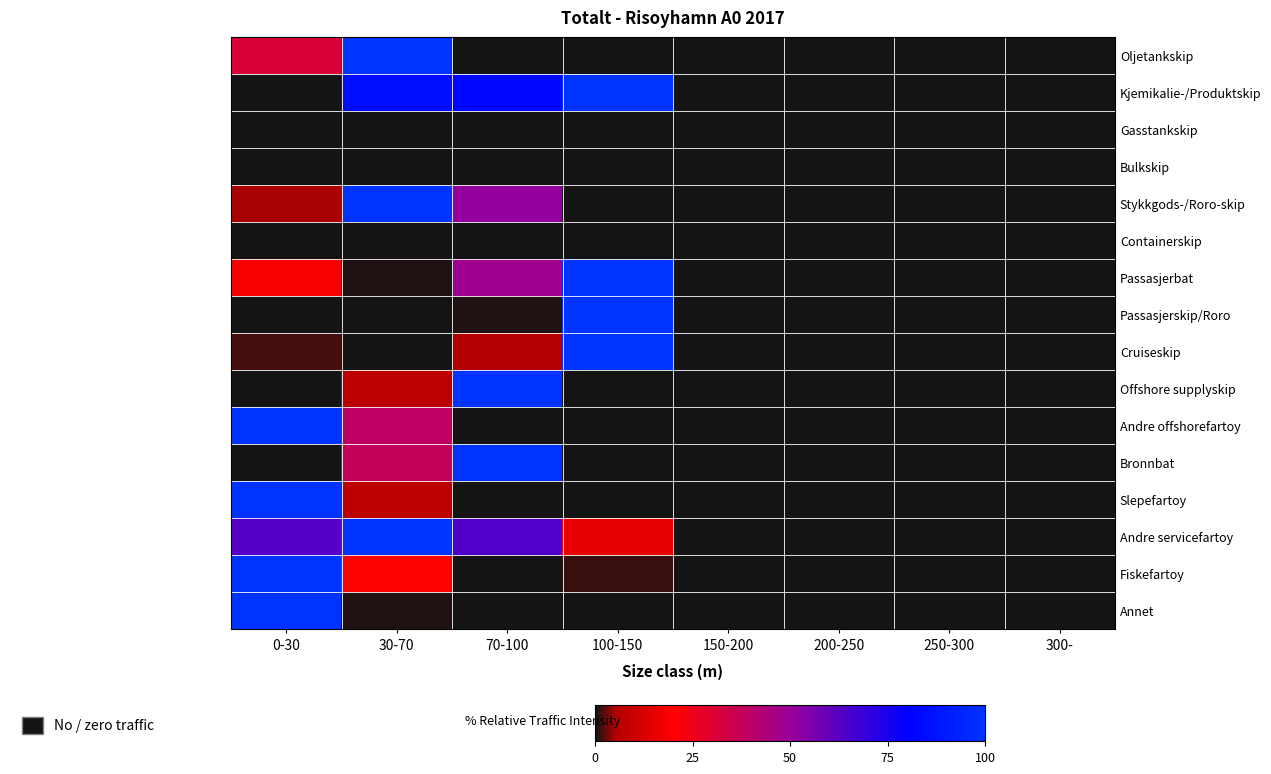

Reading left to right, list all the values displayed in this chart.

Oljetankskip: 0-30=0.3	30-70=1.0	70-100=0.0	100-150=0.0	150-200=0.0	200-250=0.0	250-300=0.0	300-=0.0
Kjemikalie-/Produktskip: 0-30=0.0	30-70=0.8	70-100=0.8	100-150=1.0	150-200=0.0	200-250=0.0	250-300=0.0	300-=0.0
Gasstankskip: 0-30=0.0	30-70=0.0	70-100=0.0	100-150=0.0	150-200=0.0	200-250=0.0	250-300=0.0	300-=0.0
Bulkskip: 0-30=0.0	30-70=0.0	70-100=0.0	100-150=0.0	150-200=0.0	200-250=0.0	250-300=0.0	300-=0.0
Stykkgods-/Roro-skip: 0-30=0.0	30-70=1.0	70-100=0.5	100-150=0.0	150-200=0.0	200-250=0.0	250-300=0.0	300-=0.0
Containerskip: 0-30=0.0	30-70=0.0	70-100=0.0	100-150=0.0	150-200=0.0	200-250=0.0	250-300=0.0	300-=0.0
Passasjerbat: 0-30=0.2	30-70=0.0	70-100=0.5	100-150=1.0	150-200=0.0	200-250=0.0	250-300=0.0	300-=0.0
Passasjerskip/Roro: 0-30=0.0	30-70=0.0	70-100=0.0	100-150=1.0	150-200=0.0	200-250=0.0	250-300=0.0	300-=0.0
Cruiseskip: 0-30=0.0	30-70=0.0	70-100=0.1	100-150=1.0	150-200=0.0	200-250=0.0	250-300=0.0	300-=0.0
Offshore supplyskip: 0-30=0.0	30-70=0.1	70-100=1.0	100-150=0.0	150-200=0.0	200-250=0.0	250-300=0.0	300-=0.0
Andre offshorefartoy: 0-30=1.0	30-70=0.4	70-100=0.0	100-150=0.0	150-200=0.0	200-250=0.0	250-300=0.0	300-=0.0
Bronnbat: 0-30=0.0	30-70=0.4	70-100=1.0	100-150=0.0	150-200=0.0	200-250=0.0	250-300=0.0	300-=0.0
Slepefartoy: 0-30=1.0	30-70=0.1	70-100=0.0	100-150=0.0	150-200=0.0	200-250=0.0	250-300=0.0	300-=0.0
Andre servicefartoy: 0-30=0.6	30-70=1.0	70-100=0.6	100-150=0.2	150-200=0.0	200-250=0.0	250-300=0.0	300-=0.0
Fiskefartoy: 0-30=1.0	30-70=0.2	70-100=0.0	100-150=0.0	150-200=0.0	200-250=0.0	250-300=0.0	300-=0.0
Annet: 0-30=1.0	30-70=0.0	70-100=0.0	100-150=0.0	150-200=0.0	200-250=0.0	250-300=0.0	300-=0.0